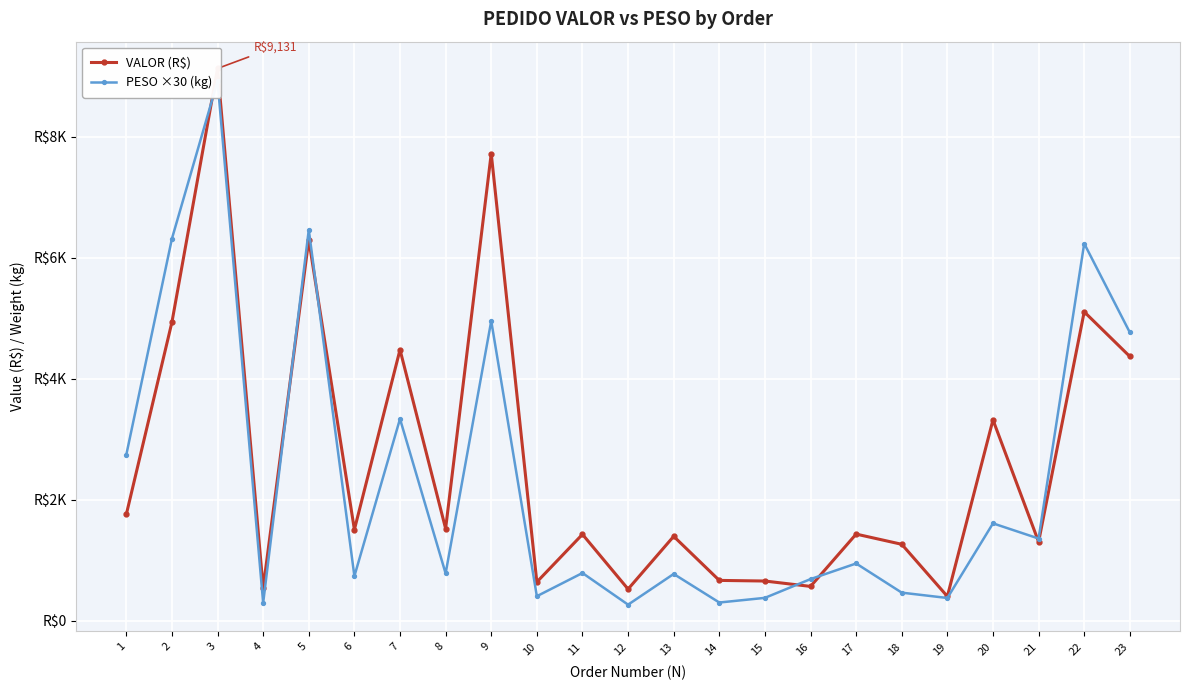

At which category does VALOR (R$) reach its first local valley?

4